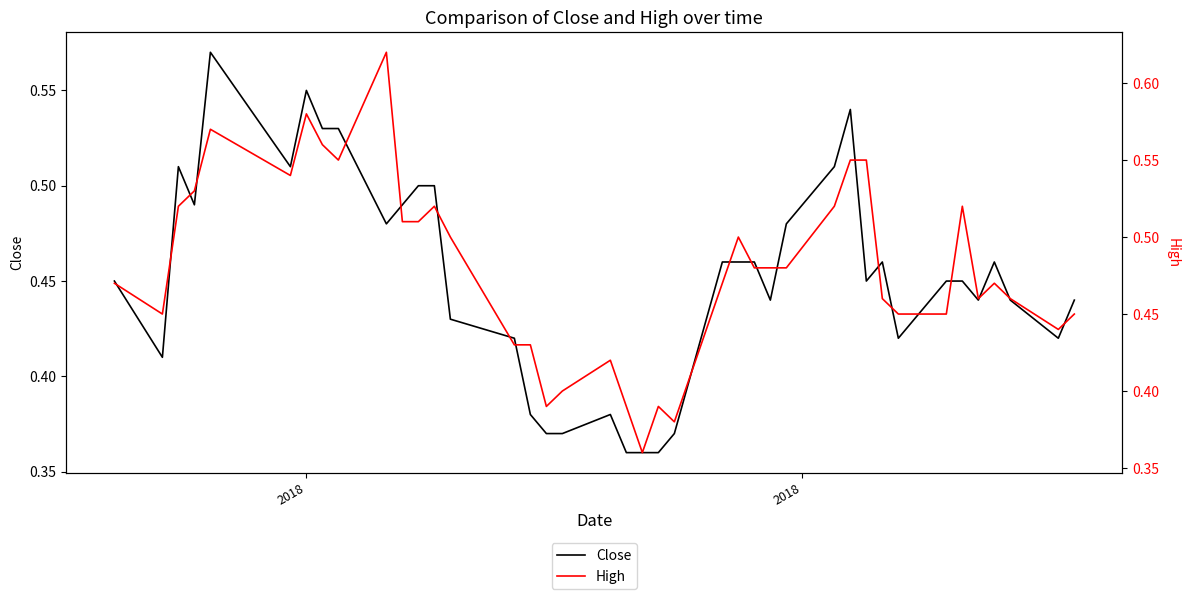

Which series has the largest total across all categories?

High